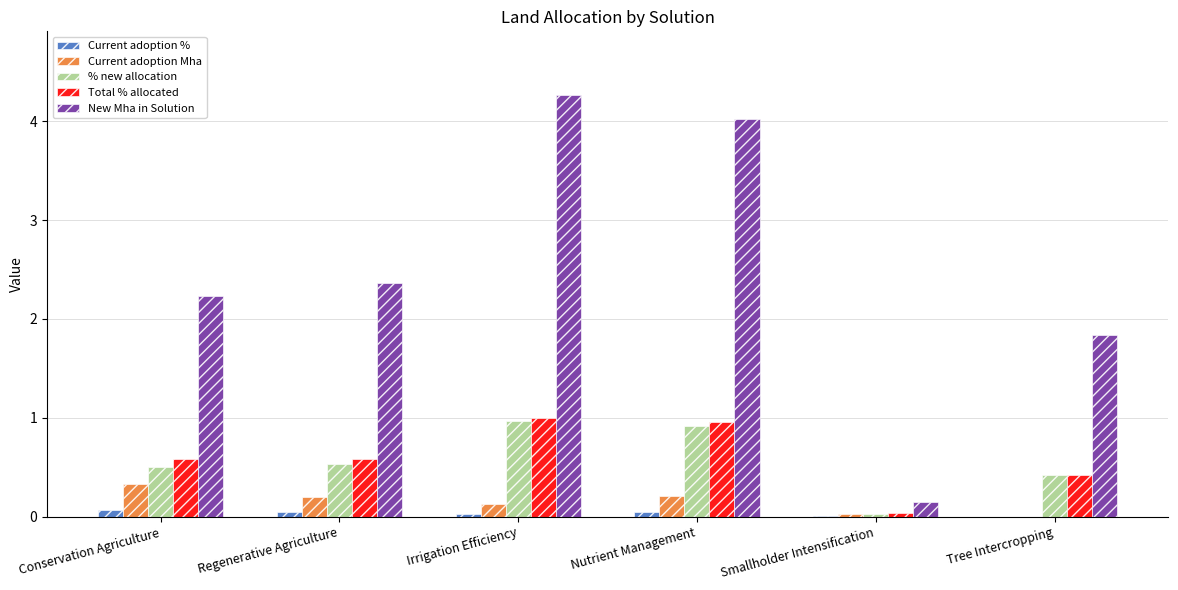

At which label does % new allocation reach its peak?

Irrigation Efficiency